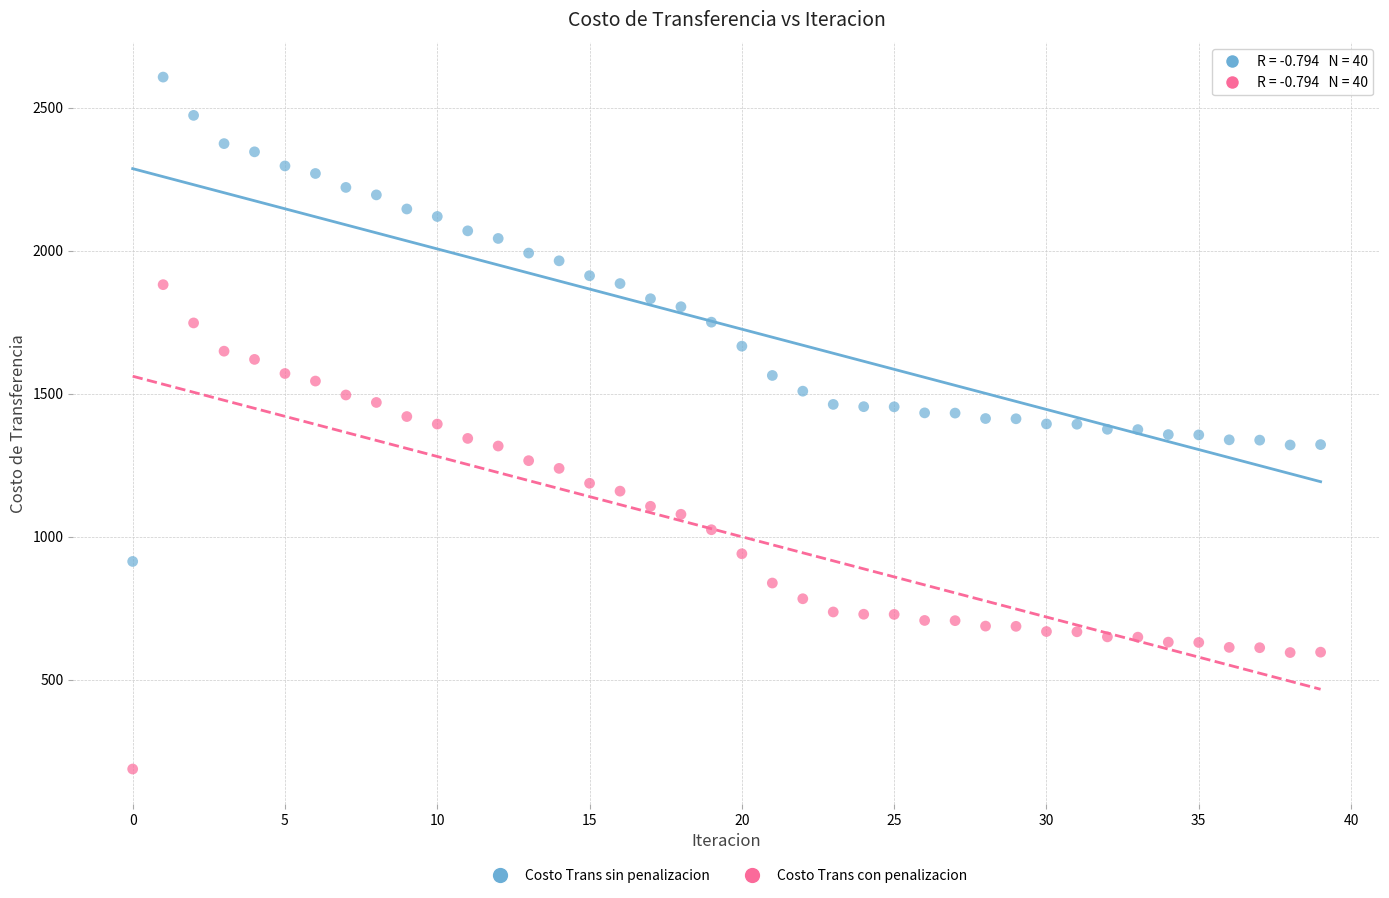

Which series contains the highest Y value?

Costo Trans sin penalizacion